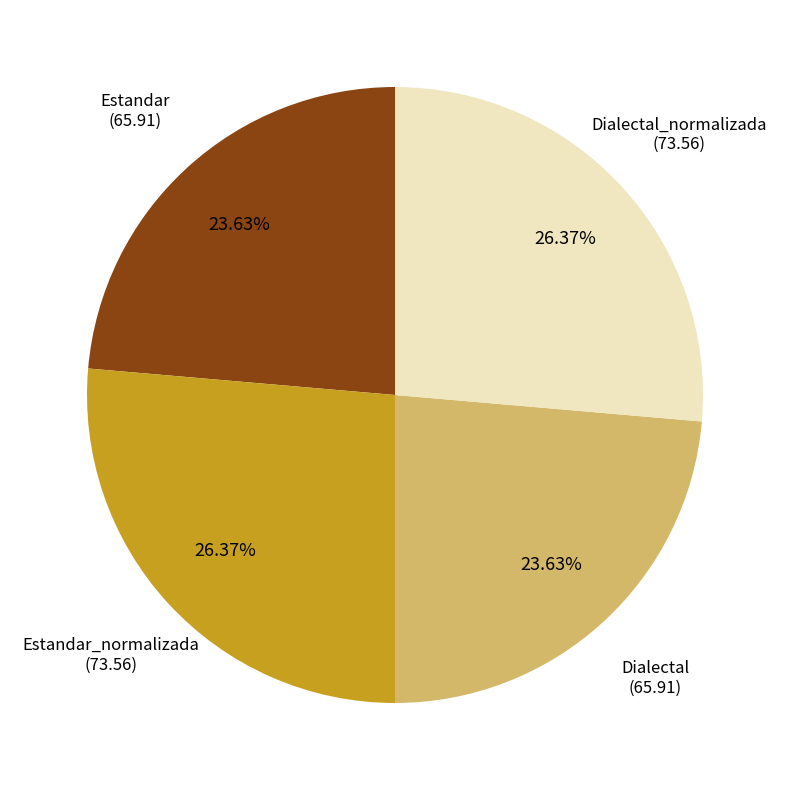

Is there any slice that represents more than half of the pie?

No